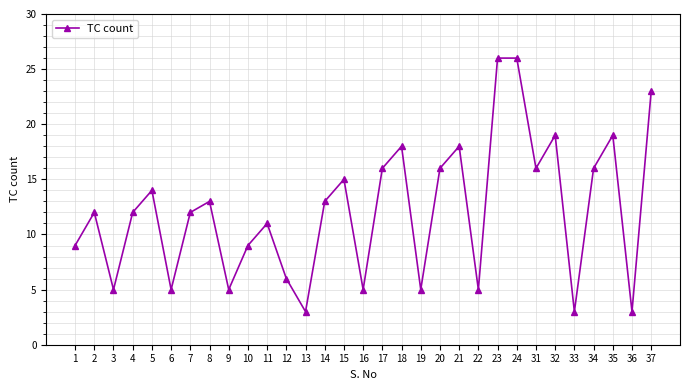

What value does the data have at 2?

12